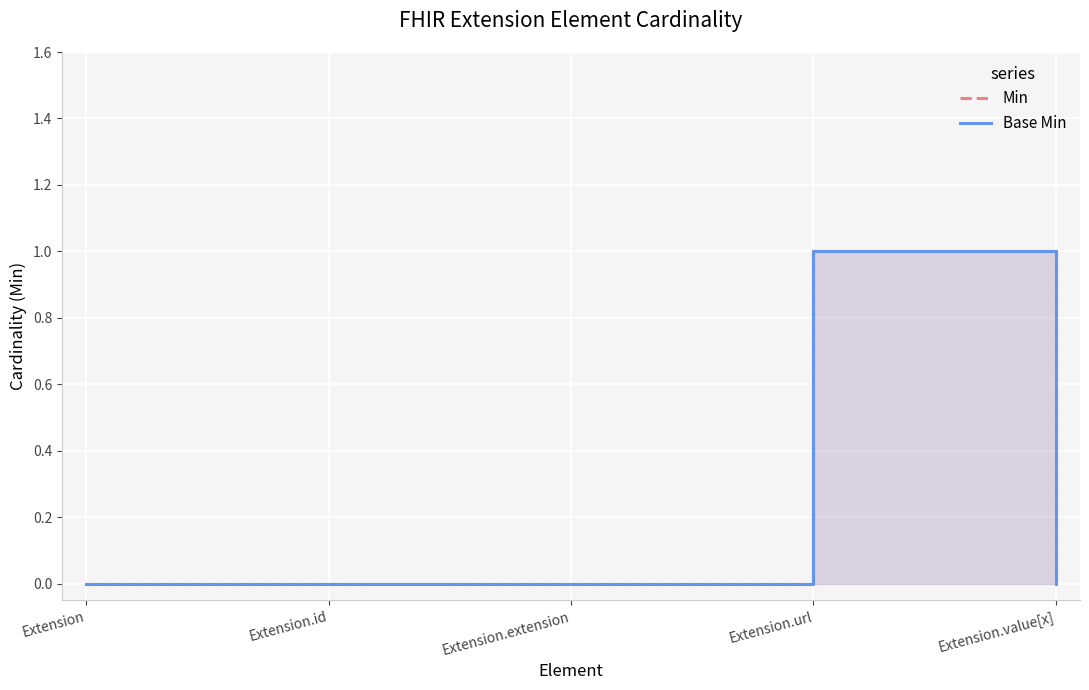

True or false: Base Min and Min intersect in this chart.

False